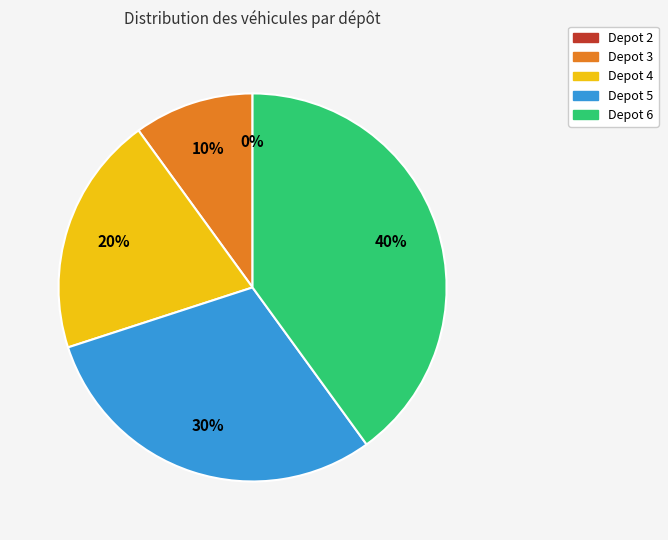

What percentage do Depot 6 and Depot 4 together represent?

60.0%